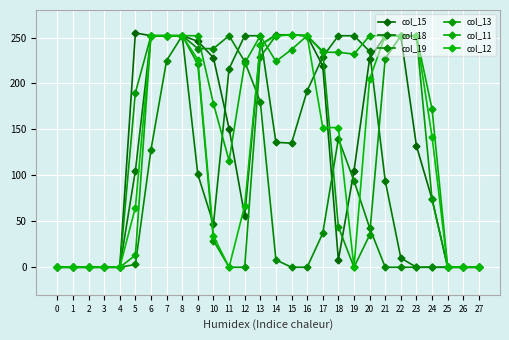

What is the sum of all col_18 values?

3264